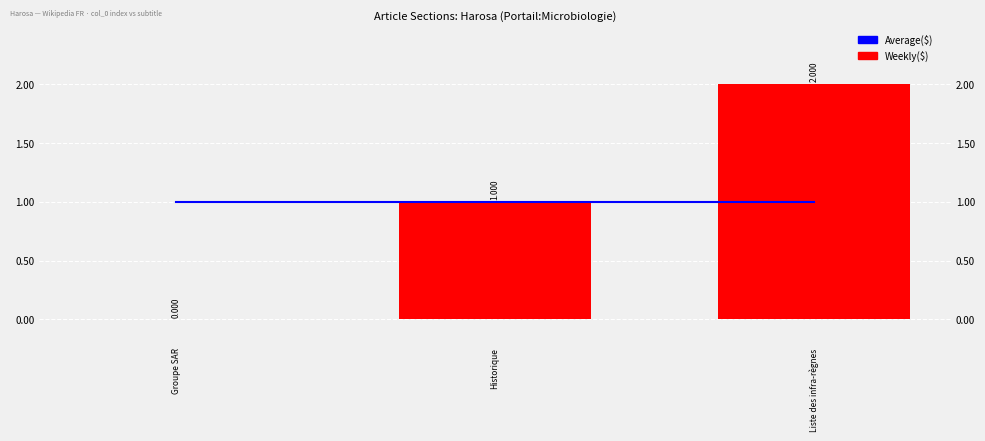

Which series has the largest total across all categories?

Average($)